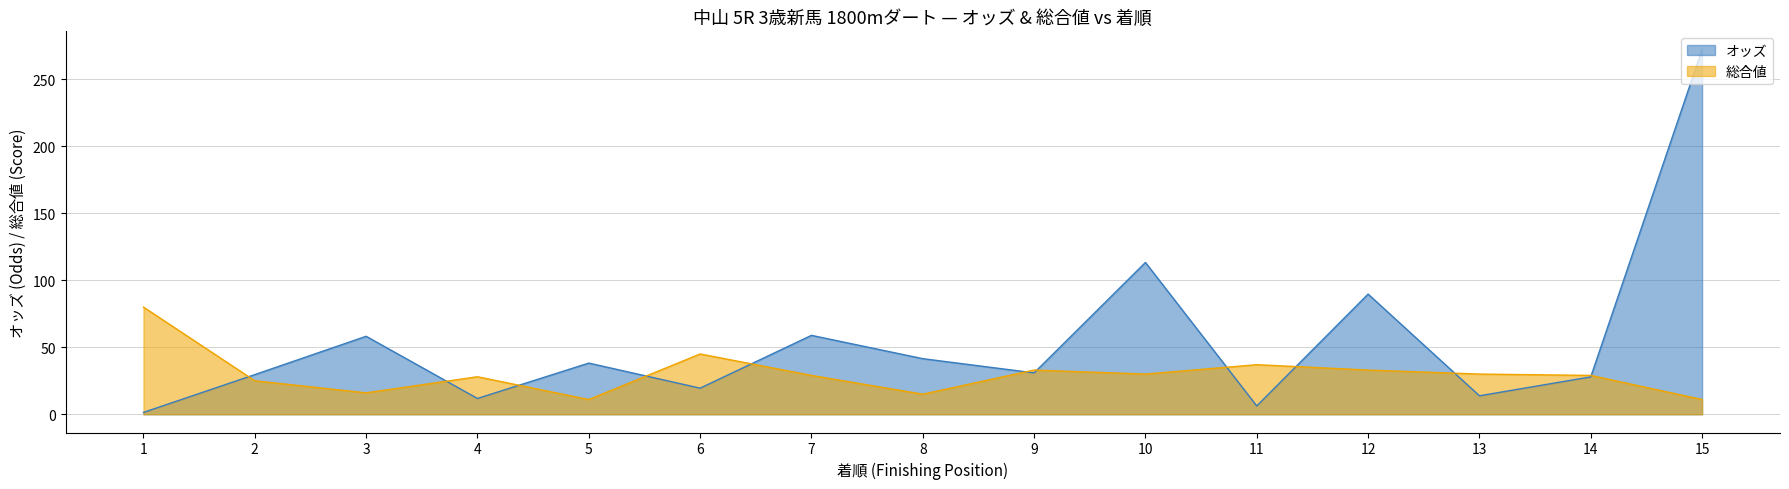

How many distinct data groups are displayed?

2